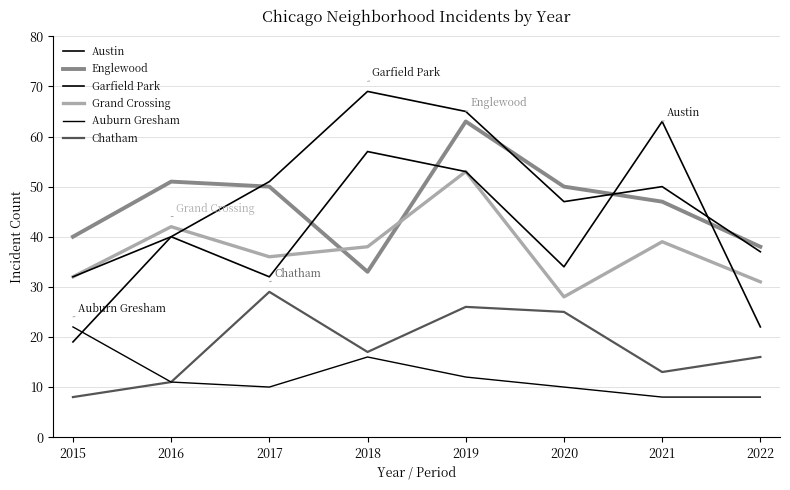

Is this an area chart (filled region under the line)?

No